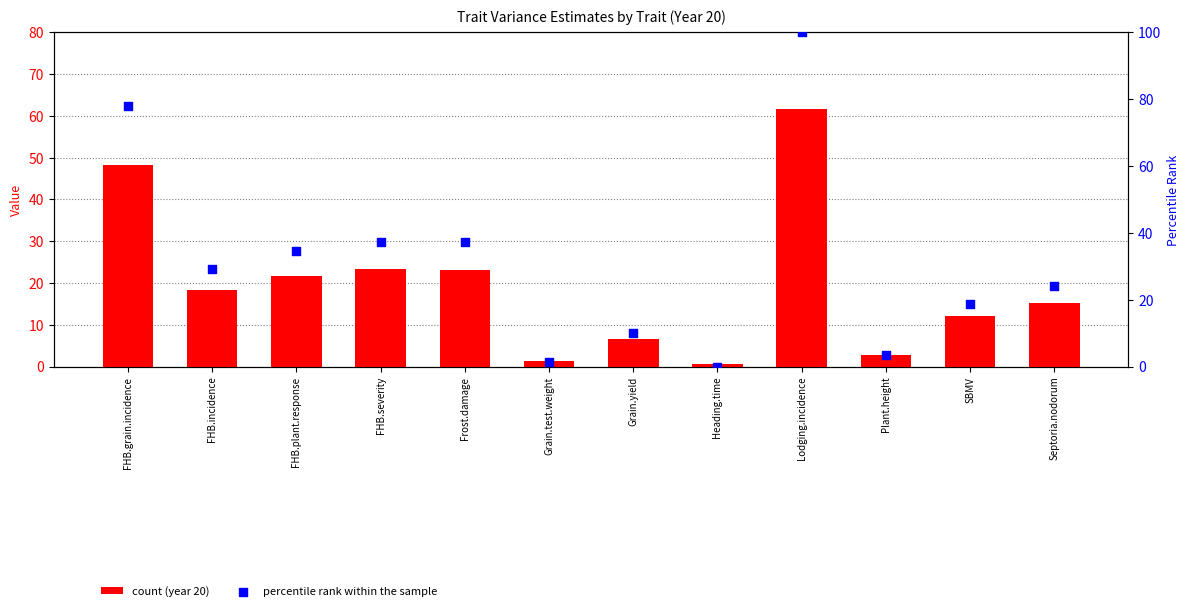

Which series reaches the minimum Y coordinate?

percentile rank within the sample